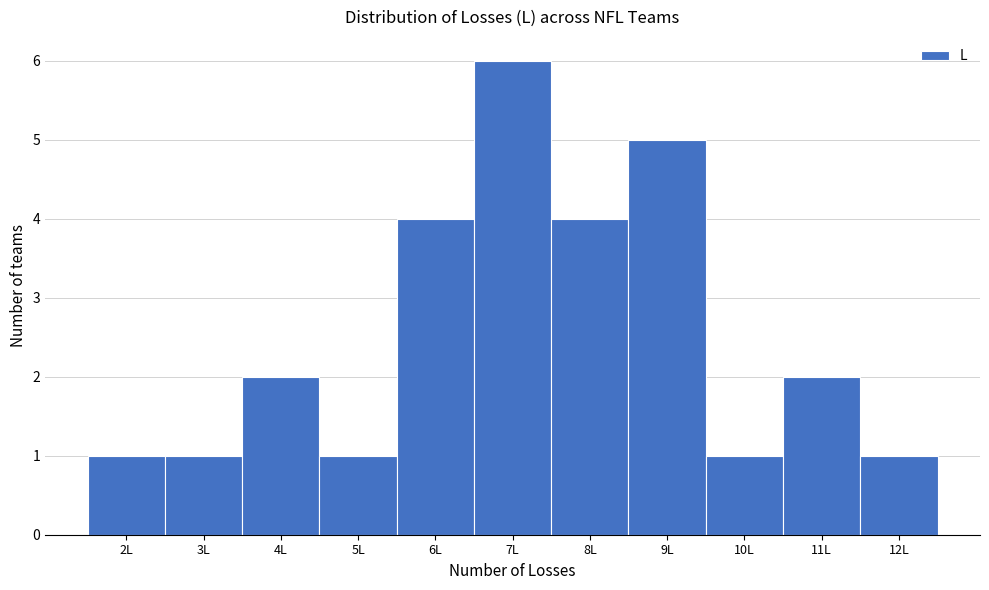

Over which range of the x-axis is the bar tallest?

6.5 to 7.5